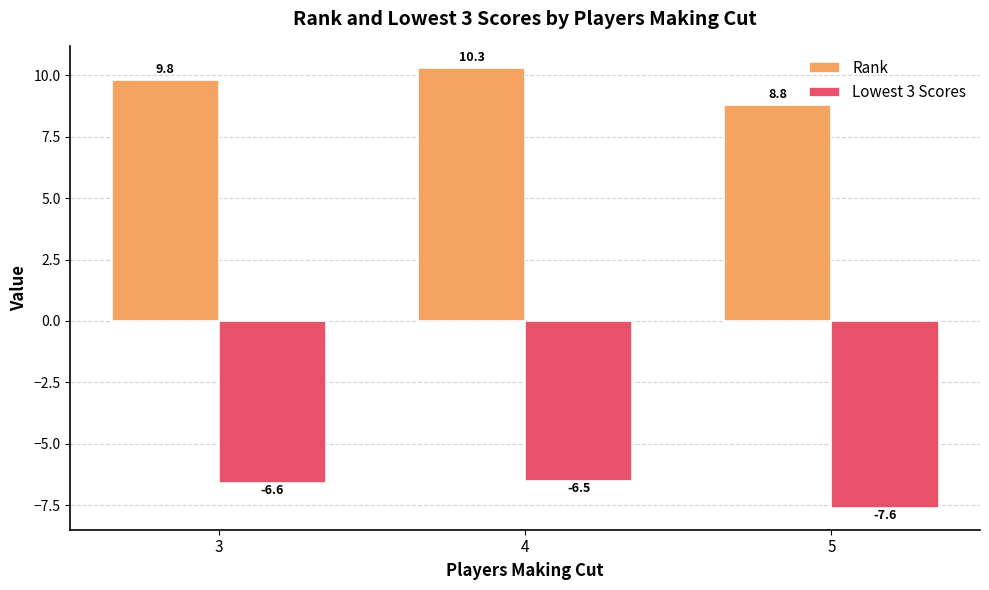

Is it true that Lowest 3 Scores equals -6.6 at 3?

True